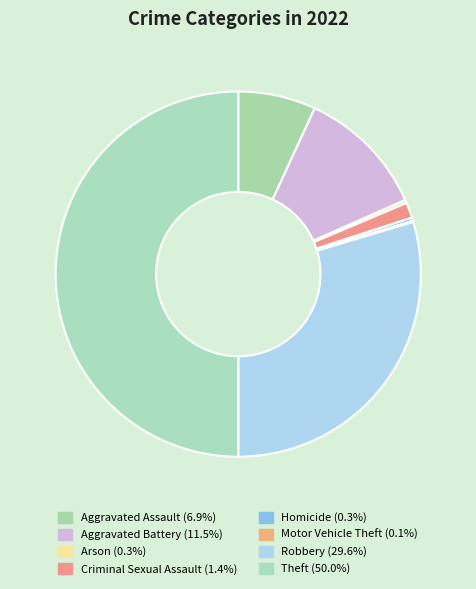

What is the ratio of the value at Aggravated Assault to the value at Motor Vehicle Theft?

60.5